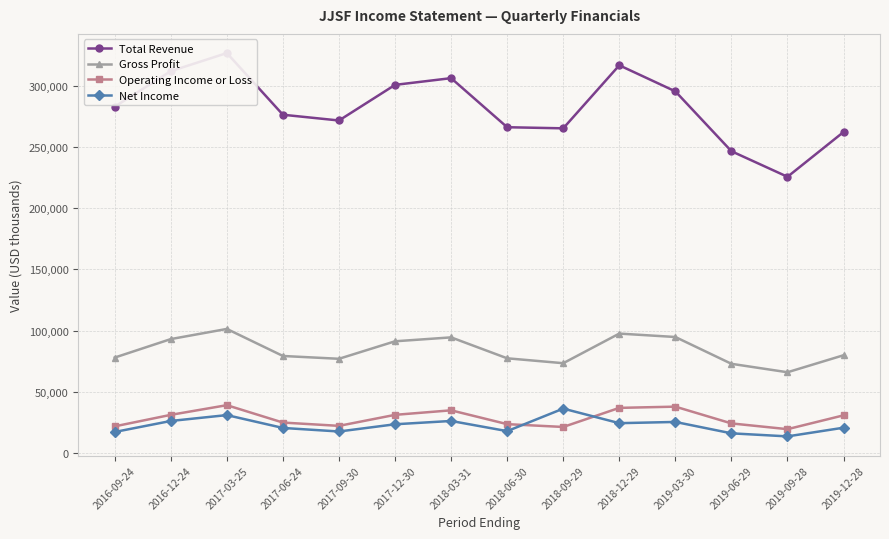

What is the sum of the Operating Income or Loss values at 2018-12-29 and 2019-12-28?

67500